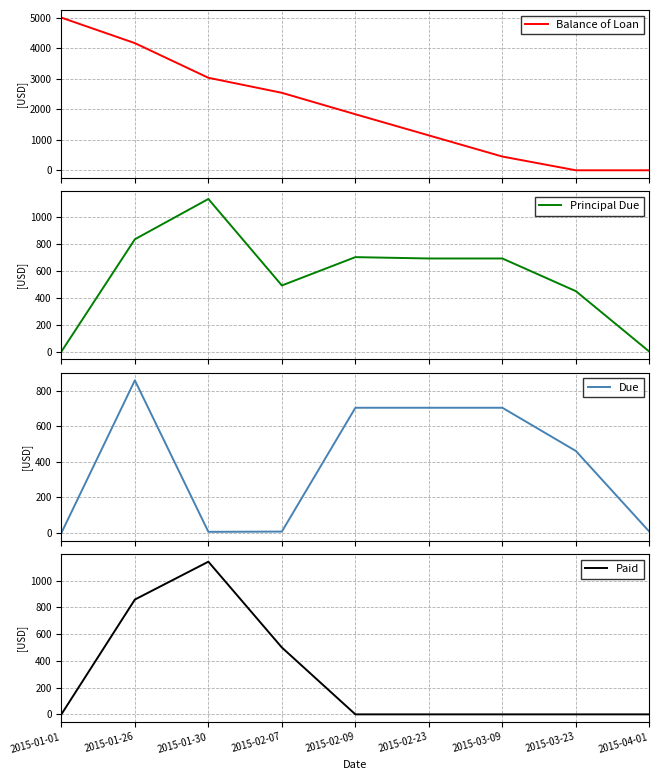

True or false: Due has more than 2 points higher than both neighbors.

False